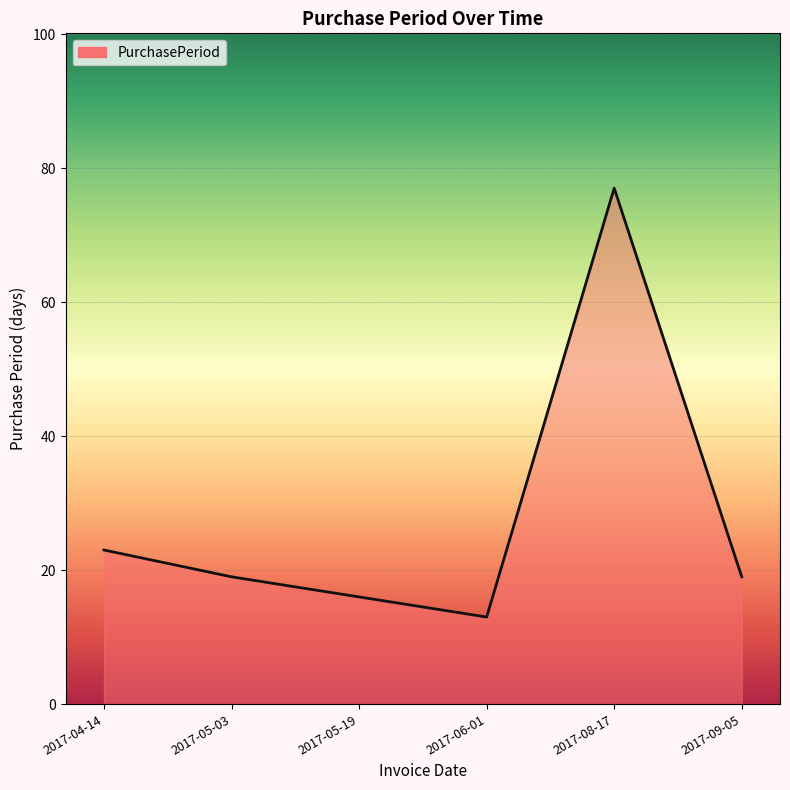

How many lines are shown in the chart?

1